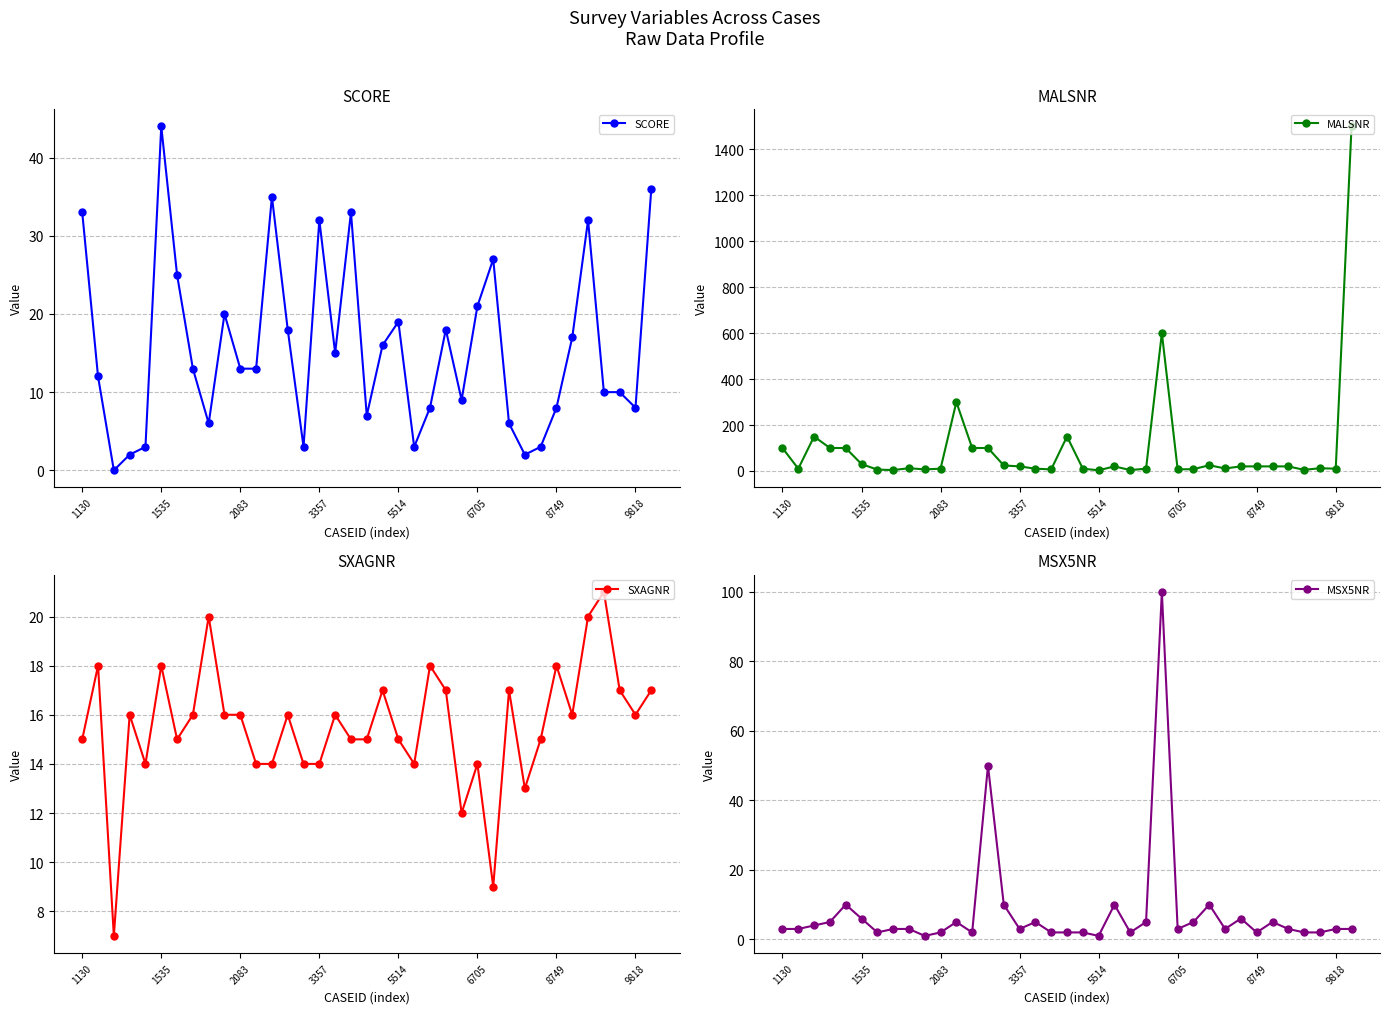

Where is the first local maximum for SCORE?

1535